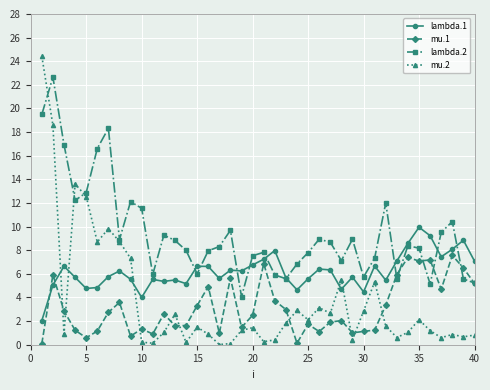

True or false: lambda.1 has more than 2 interior local peaks.

True